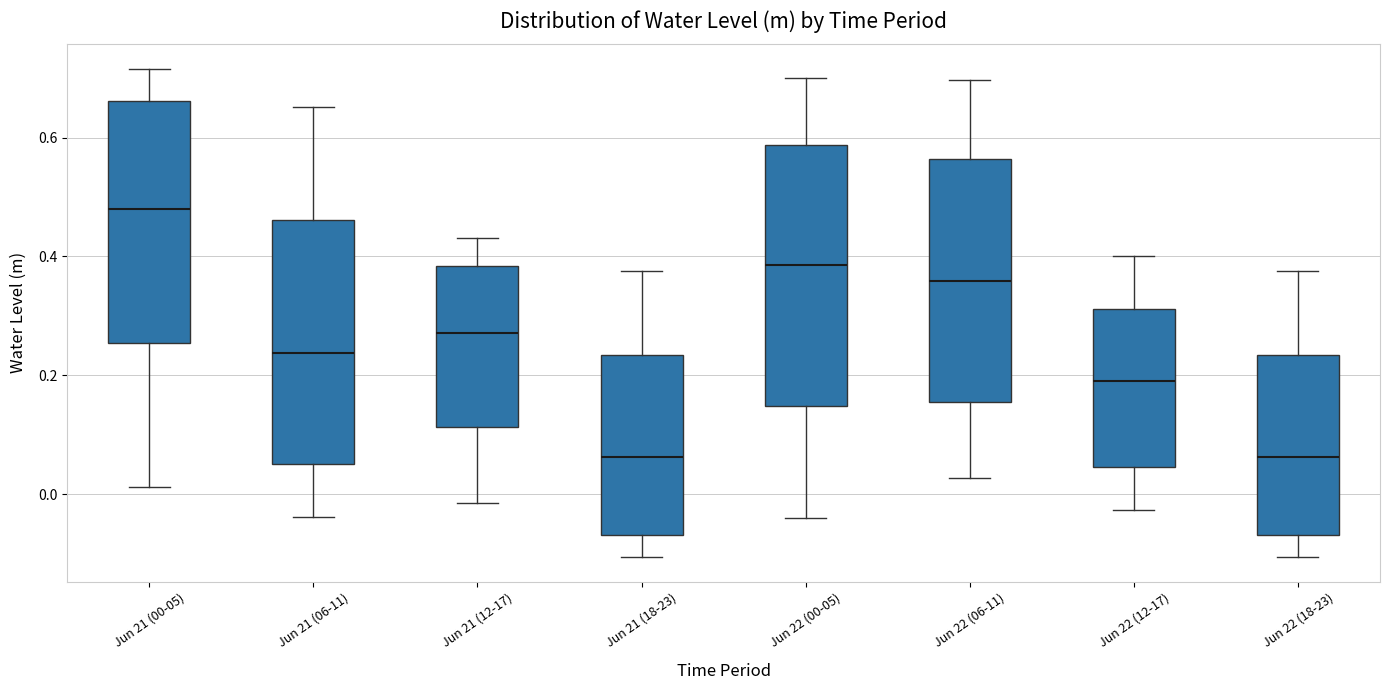

Where does the upper whisker of the box for Jun 22 (06-11) end on the y-axis? The values are not printed on the chart, so give them approximately, as read against the axis.

0.70